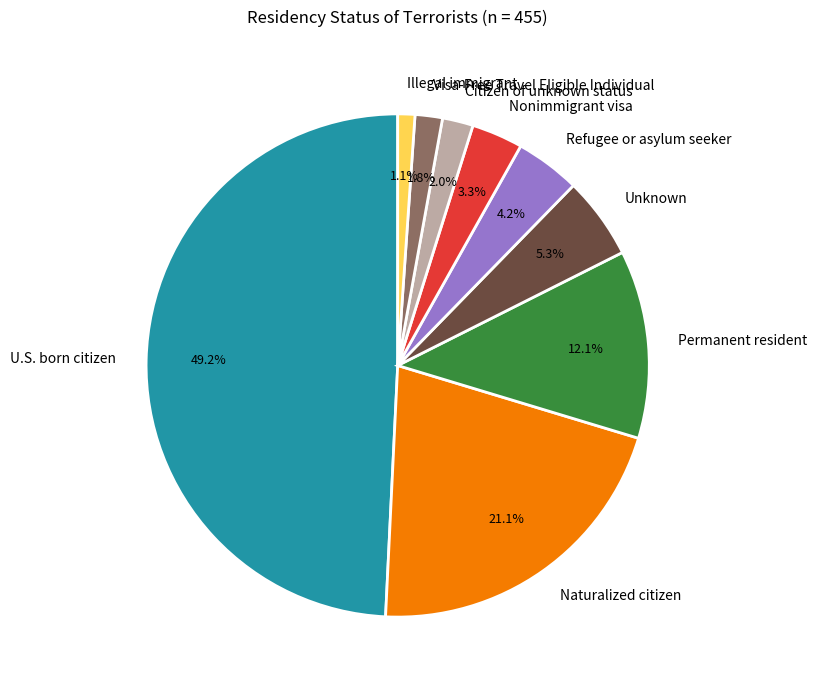

To the nearest percent, what percentage of the pie is U.S. born citizen?

49%